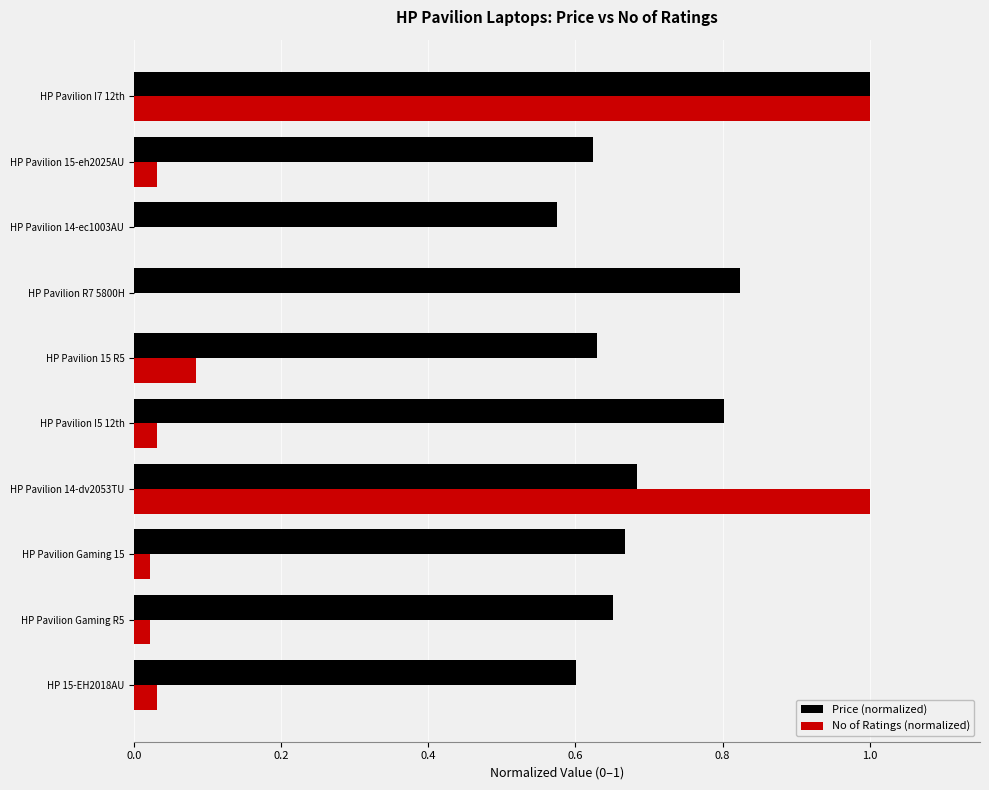

What is the maximum value for No of Ratings (normalized)?

1.0